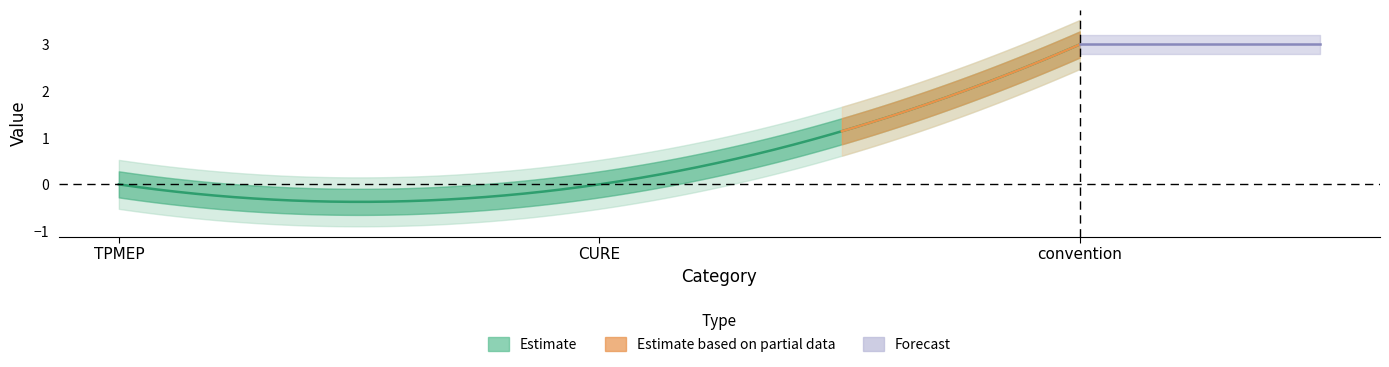

What is the greatest value displayed?

3